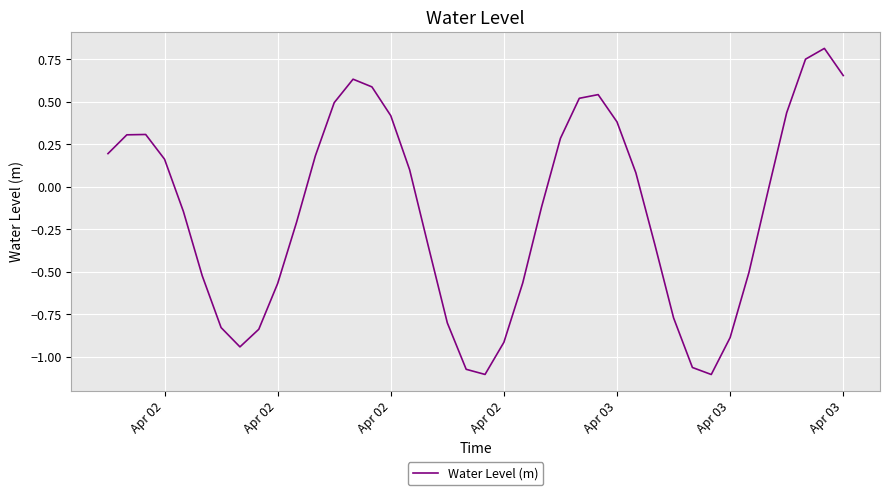

How many points are lower than both their immediate neighbors (excluding endpoints)?

3